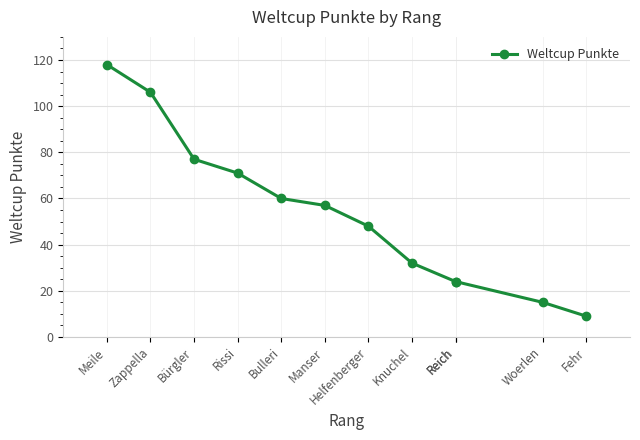

What is the smallest value displayed?

9